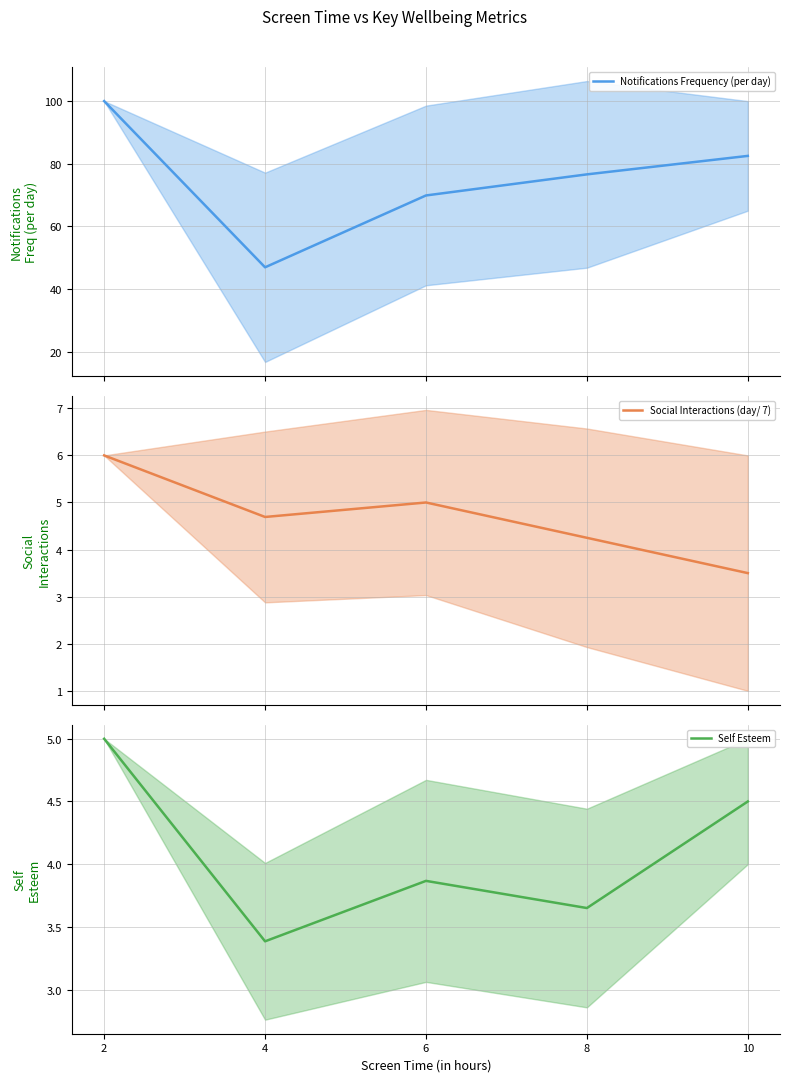

What is the value of the Social Interactions (day/ 7) point at the 3rd from the left?

5.0